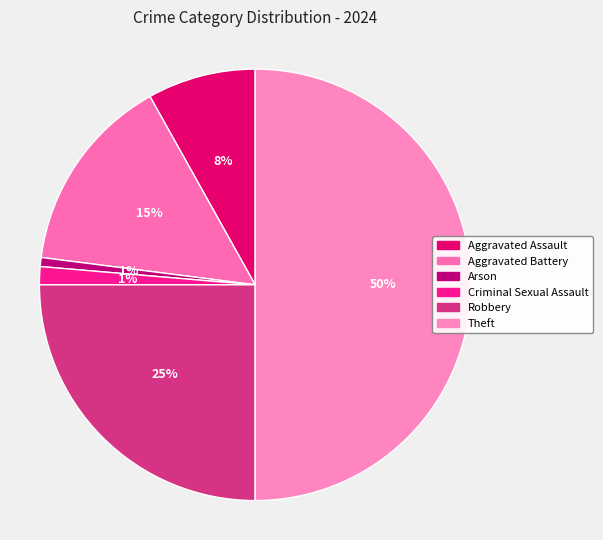

Is it true that Robbery is 33% of the pie?

False